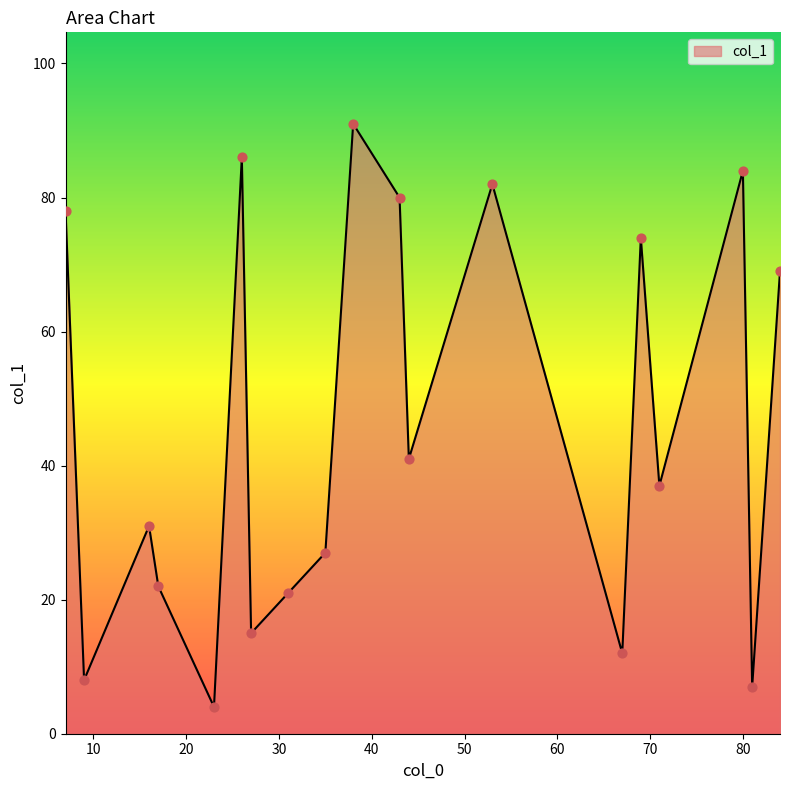

What is the smallest value displayed?

4